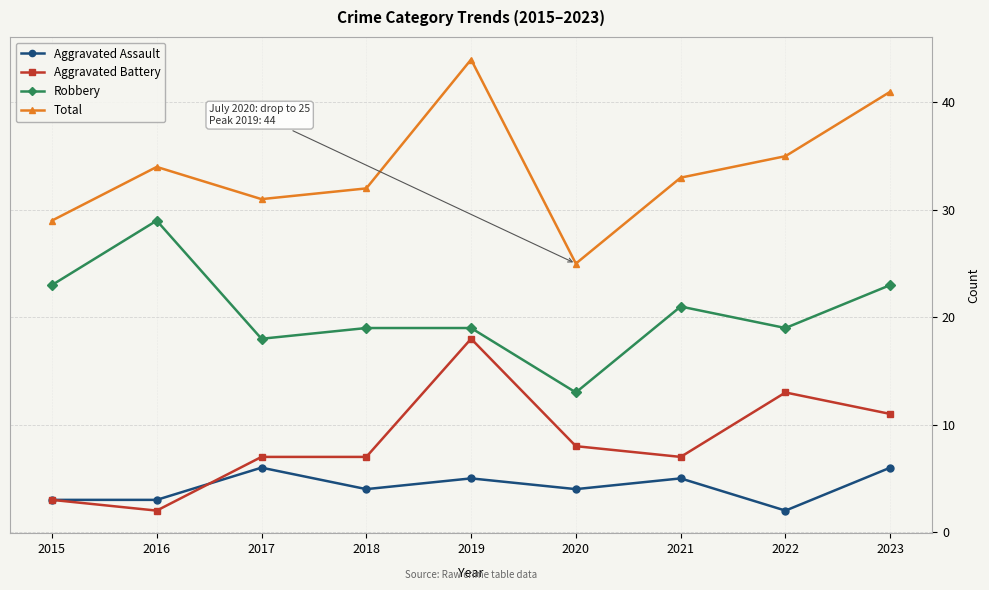

The value of Robbery at 2018 is 19. True or false?

True